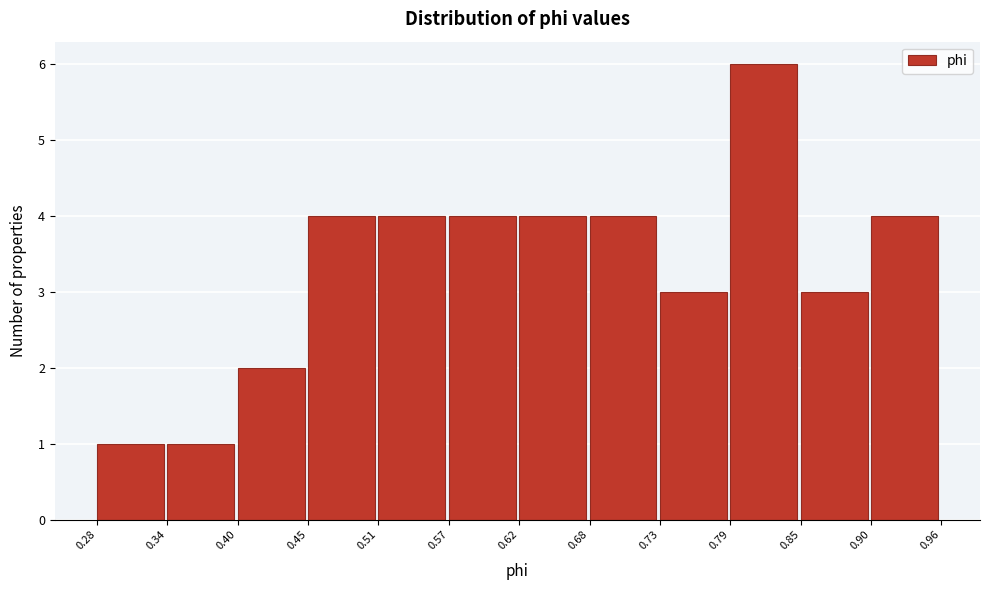

Reading left to right, list every bar in this chart as the range it spans on the x-axis followed by its height. The values are not printed on the chart, so give them approximately, as read against the axis.

0.28 to 0.34: 1
0.34 to 0.40: 1
0.40 to 0.45: 2
0.45 to 0.51: 4
0.51 to 0.57: 4
0.57 to 0.62: 4
0.62 to 0.68: 4
0.68 to 0.73: 4
0.73 to 0.79: 3
0.79 to 0.85: 6
0.85 to 0.90: 3
0.90 to 0.96: 4